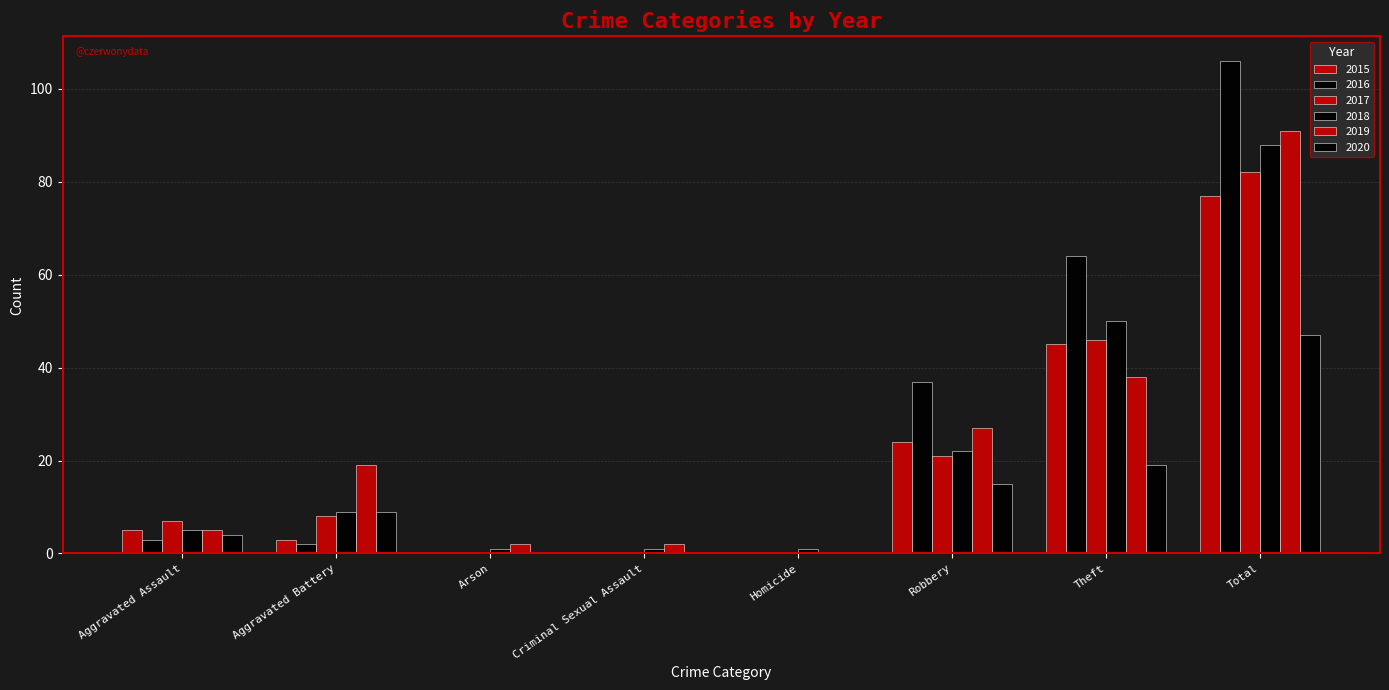

The value of 2015 at Aggravated Battery is 4. True or false?

False